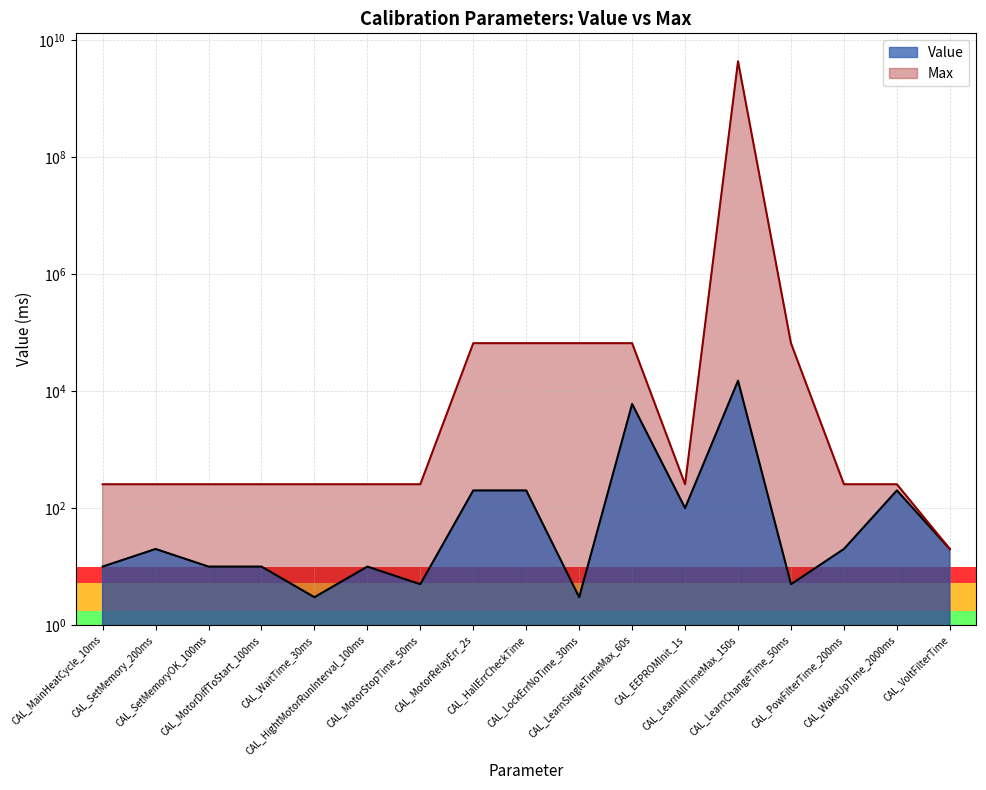

What is the difference between the highest and lowest values at CAL_WakeUpTime_2000ms?

55